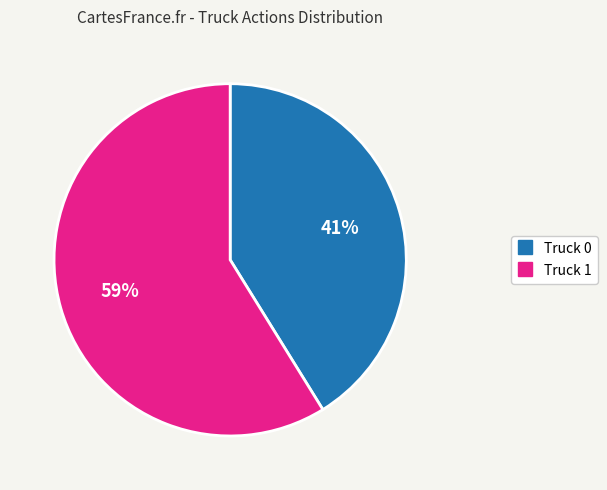

To the nearest percent, what portion does Truck 1 represent?

59%